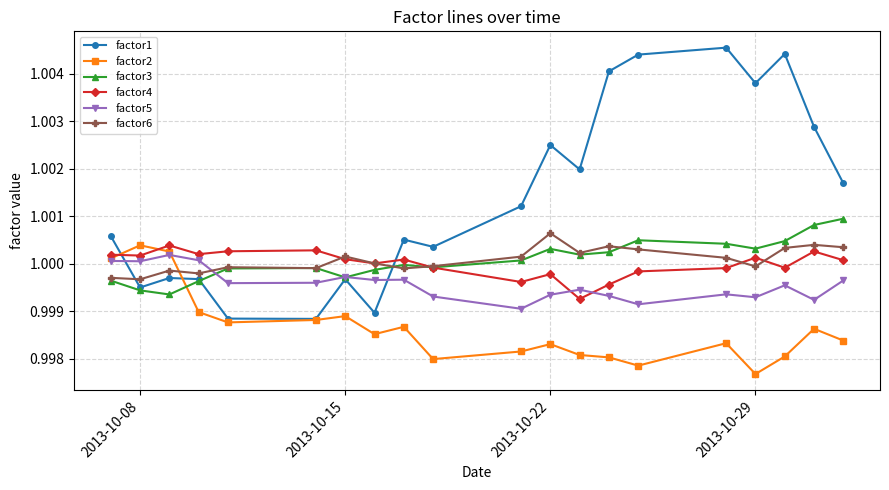

How many lines are shown in the chart?

6